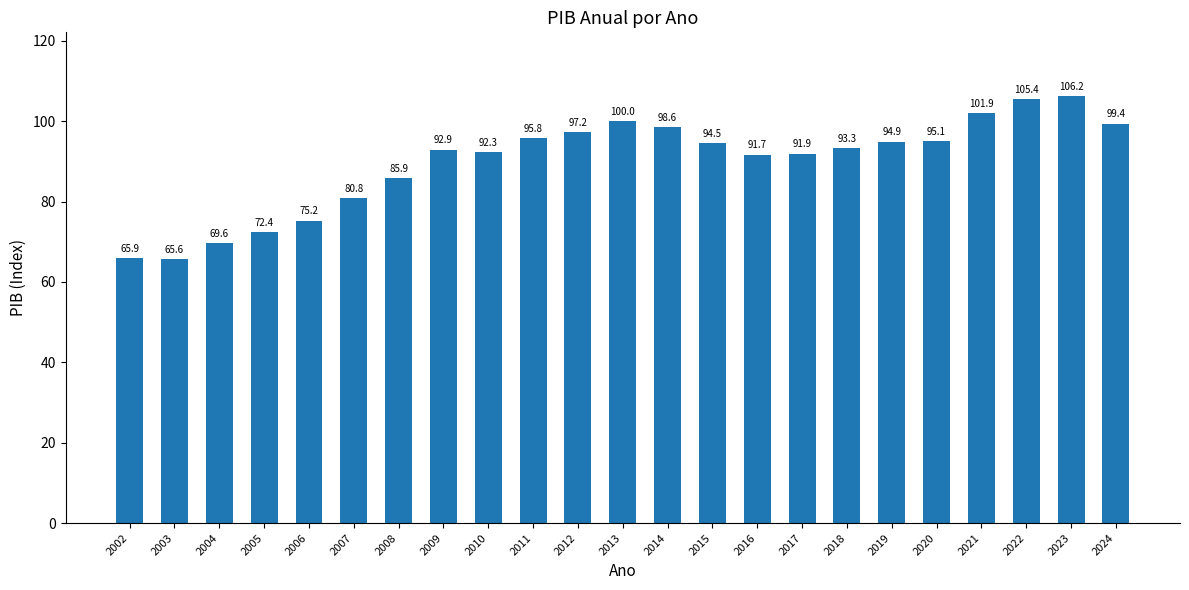

Which category has the highest value across all series?

2023